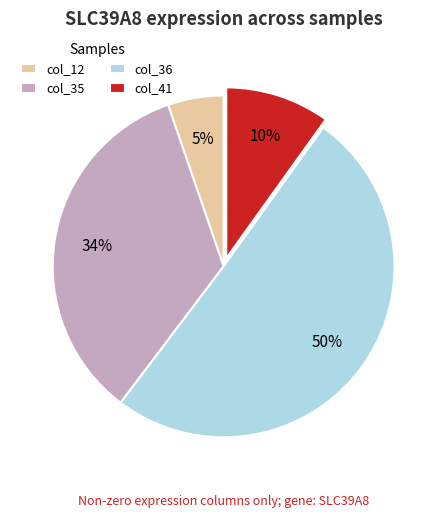

To the nearest percent, what percentage of the pie is col_35?

34%